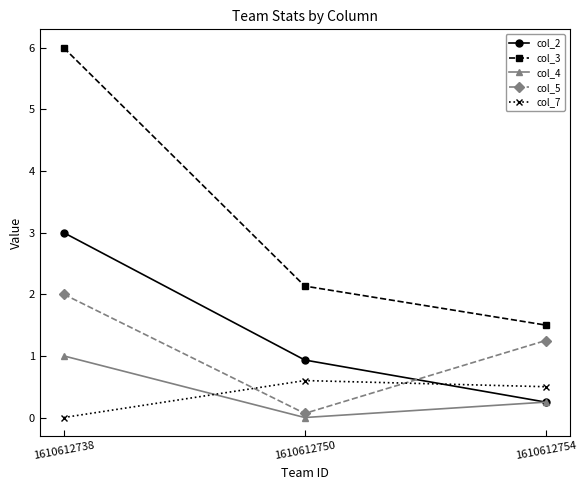

At which label does col_3 first exceed 2?

1610612738